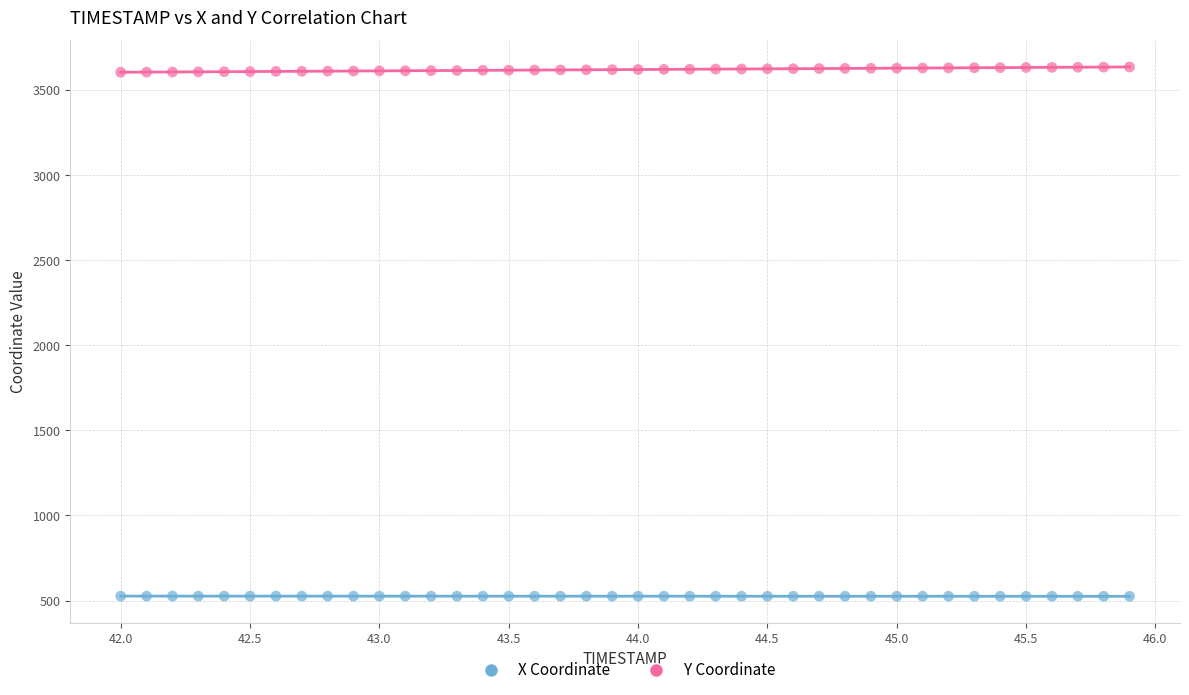

Across all data points, what is the range of Y values (max minus min)?

3112.1